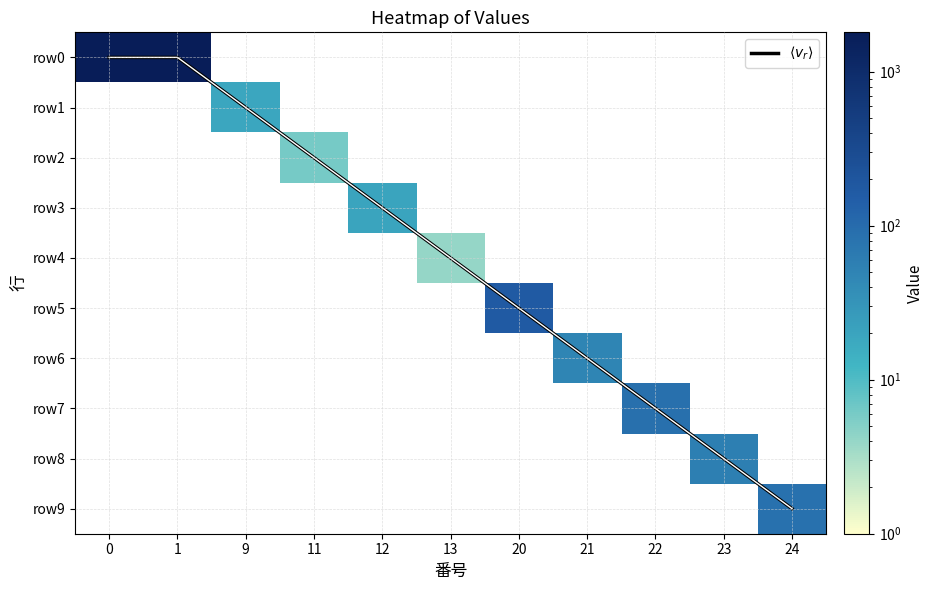

Which series changed the most between 22 and 23?

$\langle v_r \rangle$